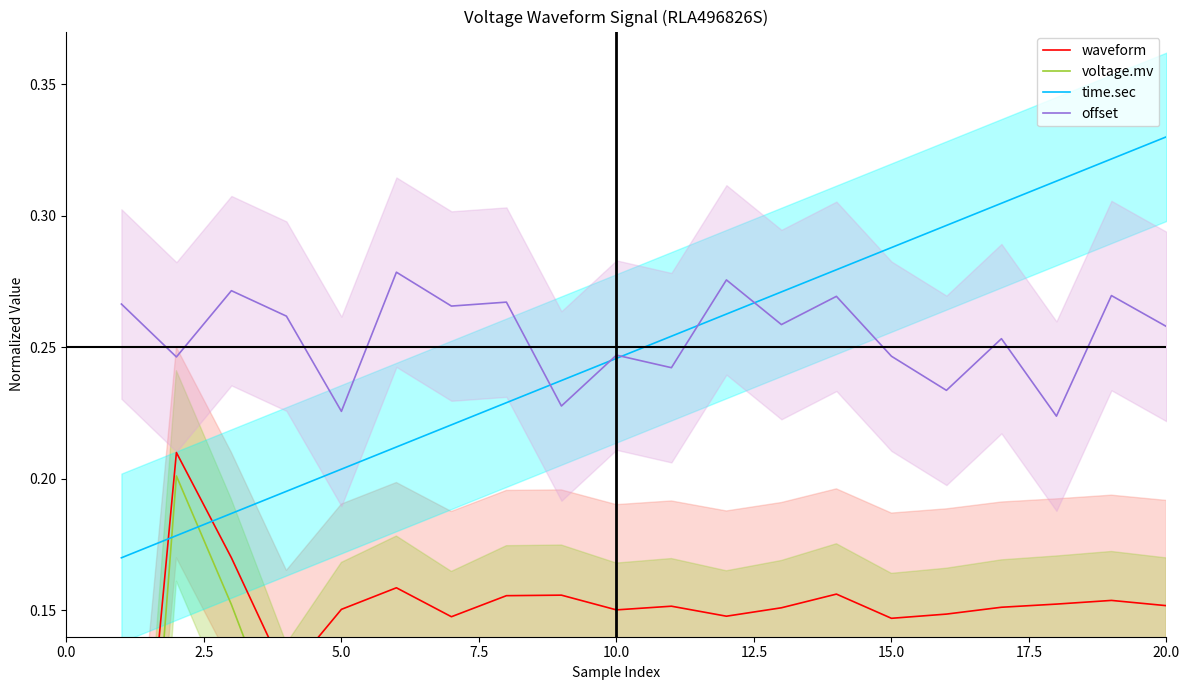

How many data points does each series have?

20